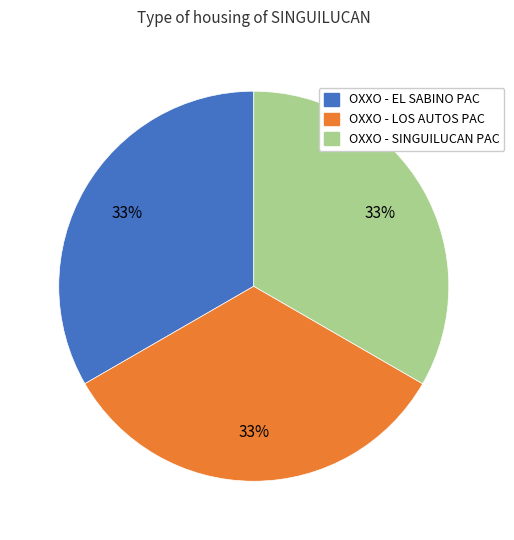

True or false: OXXO - SINGUILUCAN PAC accounts for 33% of the total.

True